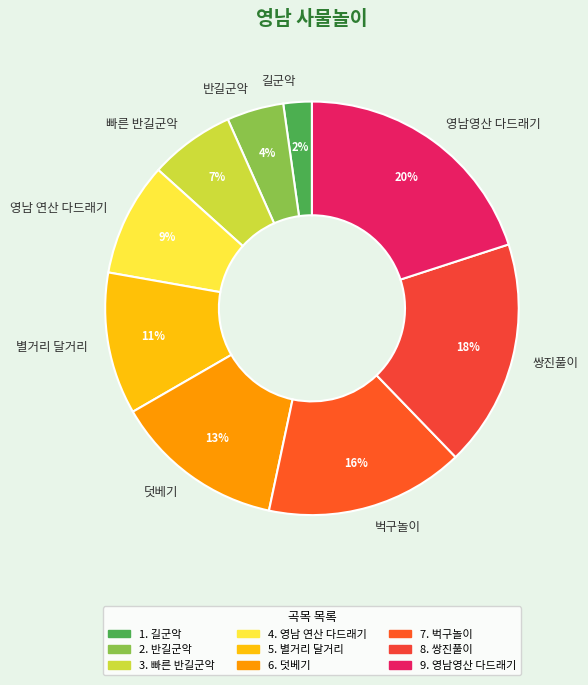

The 영남영산 다드래기 slice represents 13% of the pie. True or false?

False